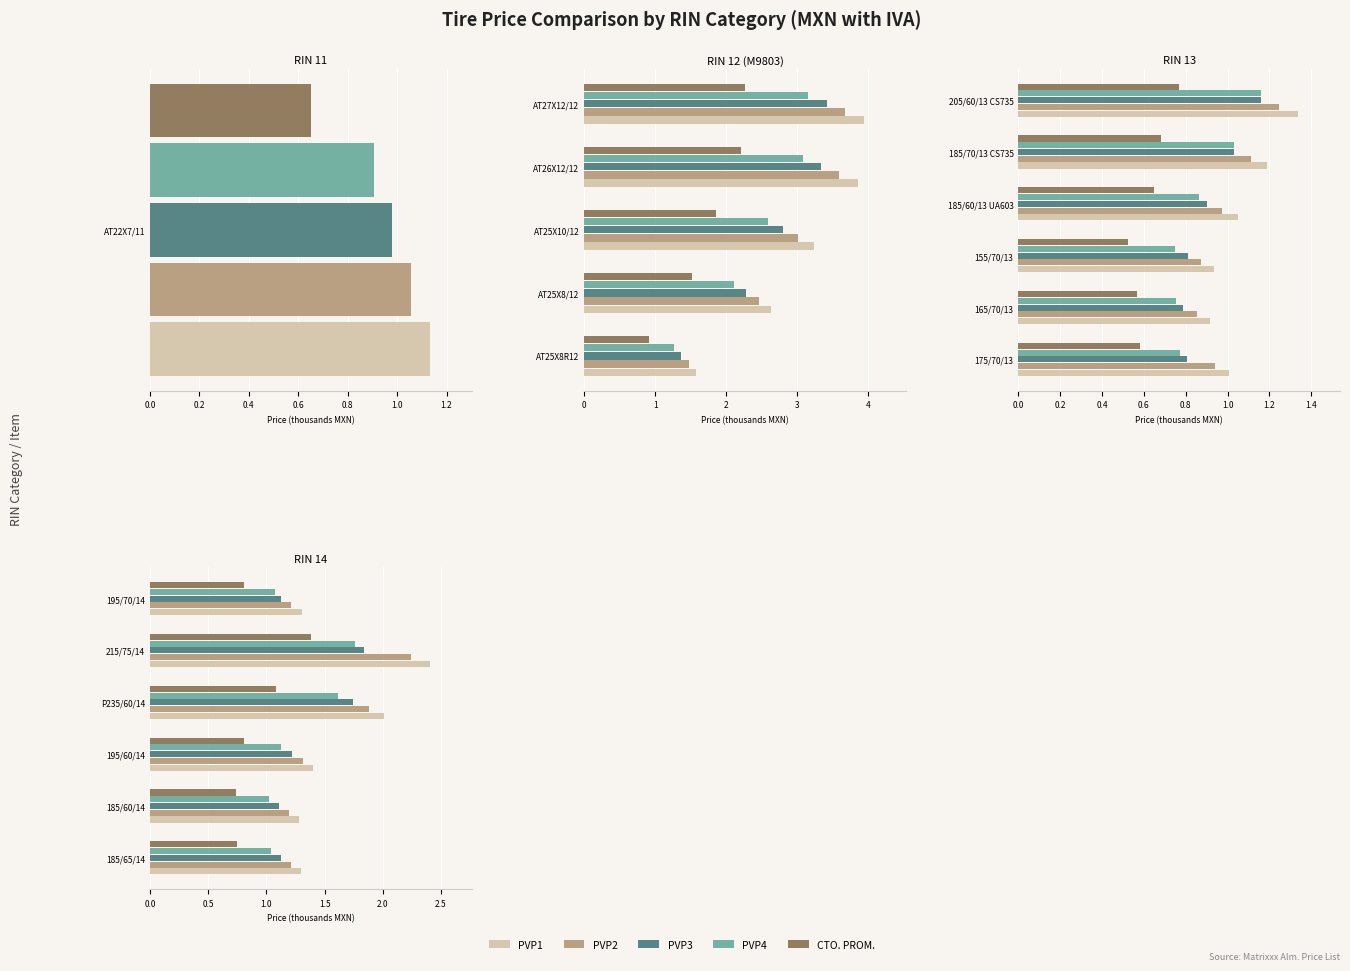

Which series changed the most between 185/65/14 and 185/60/14?

PVP1